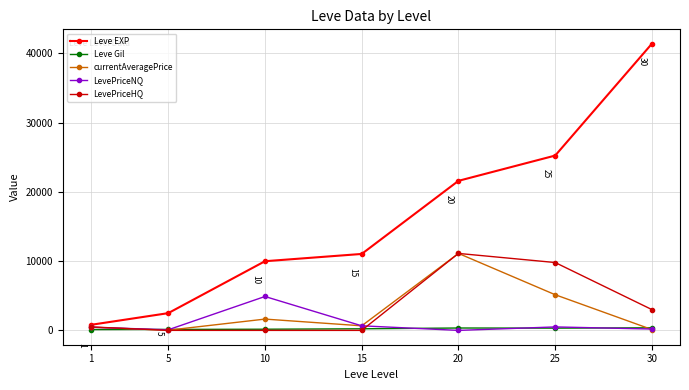

The value of LevePriceHQ at 20 is 11115.5. True or false?

True